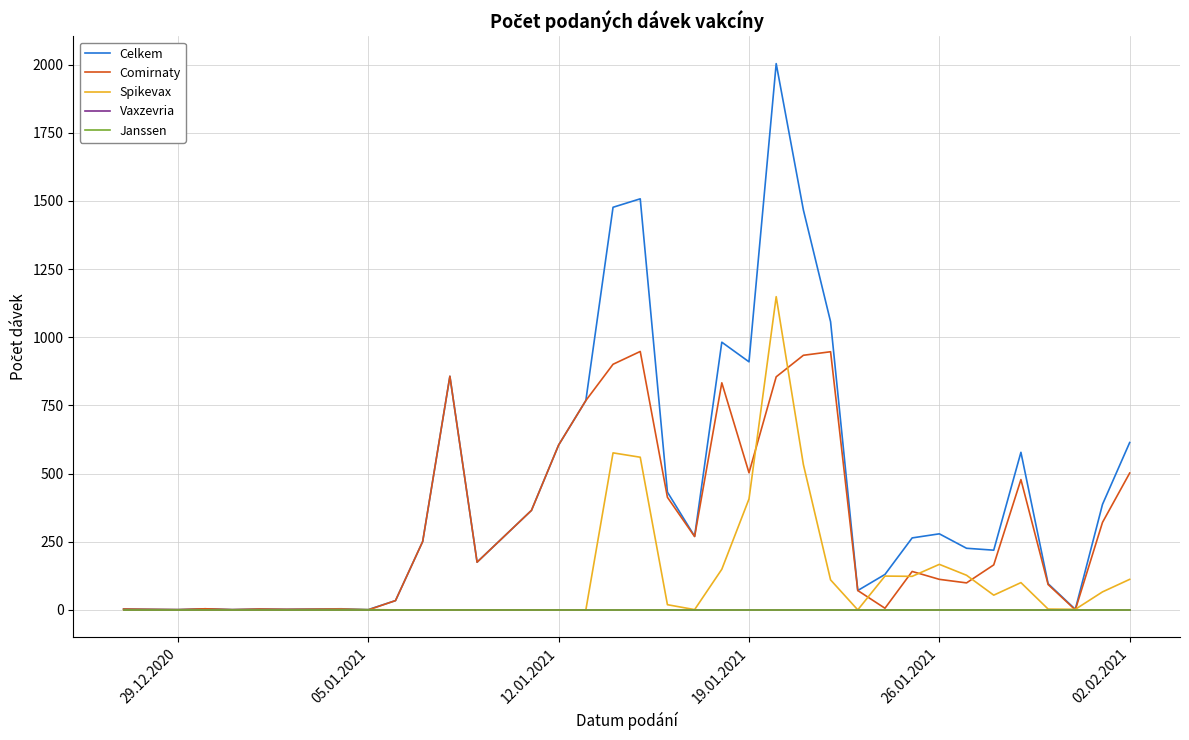

How many lines are shown in the chart?

5